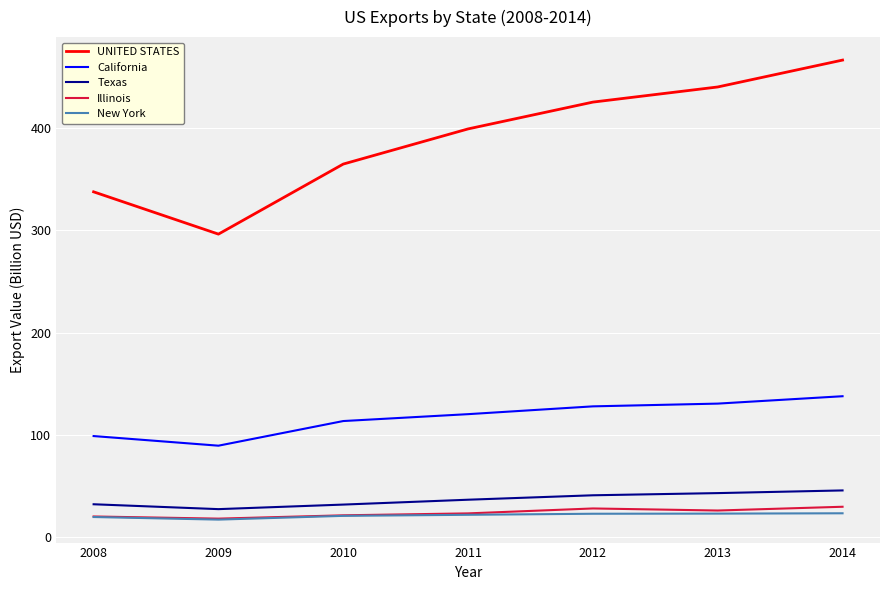

Is the value of California at 2011 greater than the value of New York at 2014?

Yes